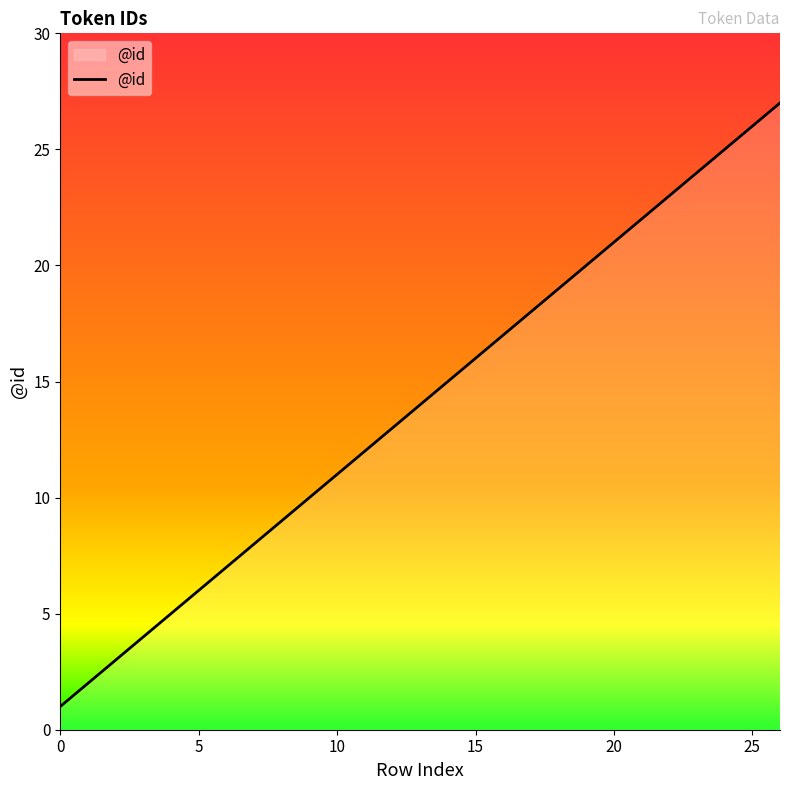

What is the maximum value shown in the chart?

27